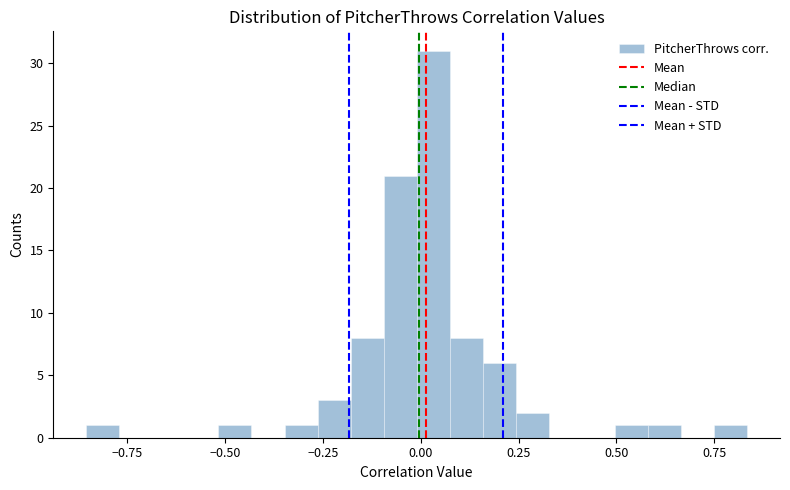

Around what value on the x-axis is the tallest bar? Give the approximate position of its centre, as read against the axis.

0.05